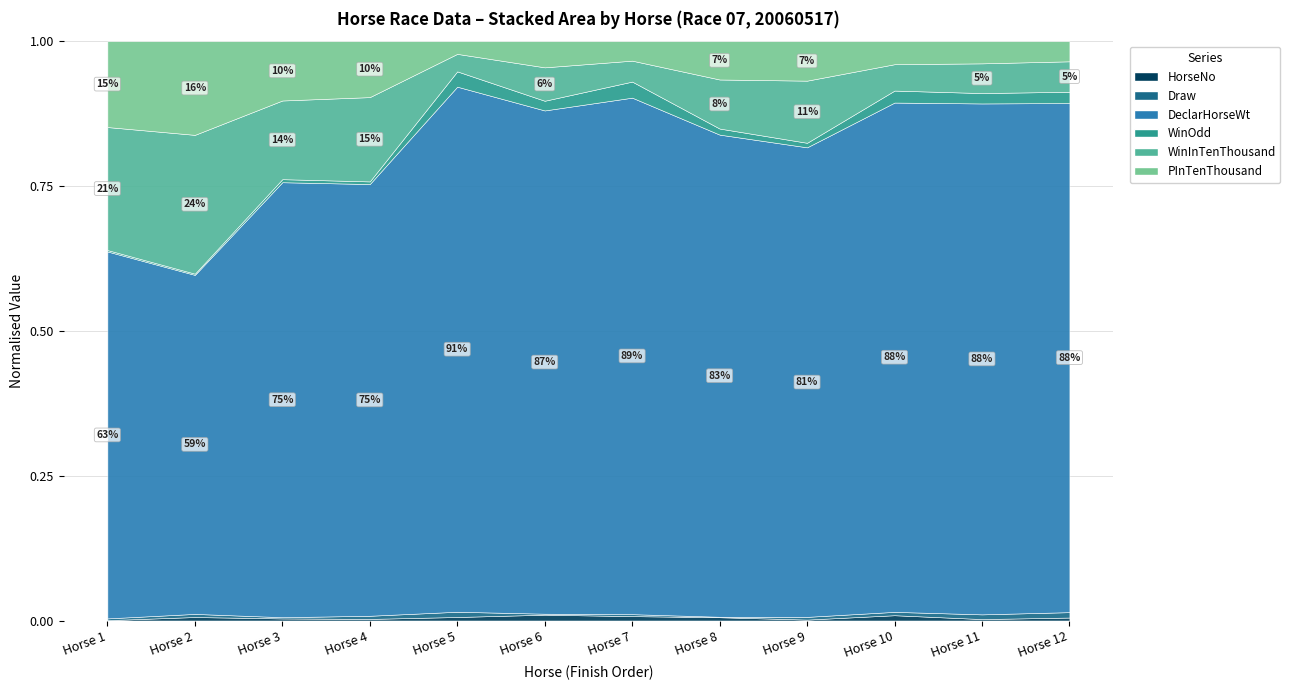

What is the lowest value of the WinOdd series?

3.6